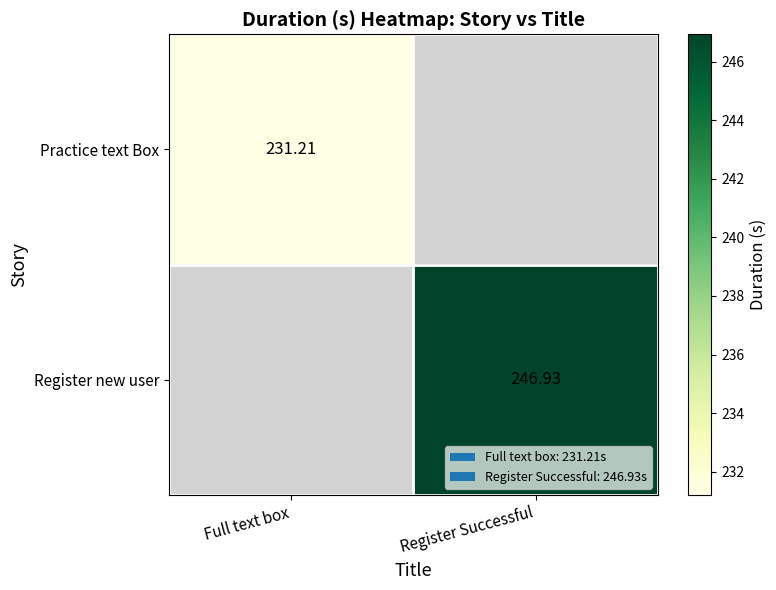

Which label corresponds to the smallest value in the chart?

Full text box